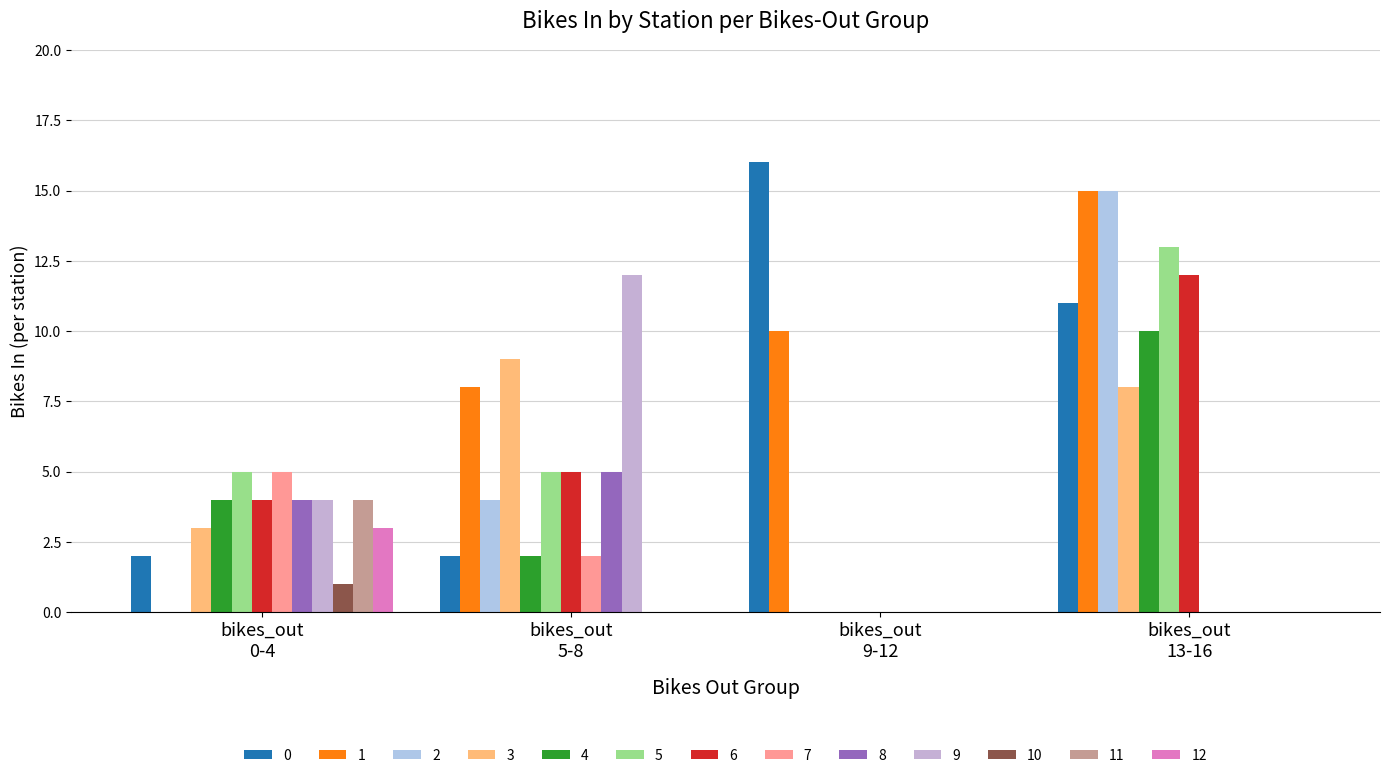

How many groups of bars are there?

4